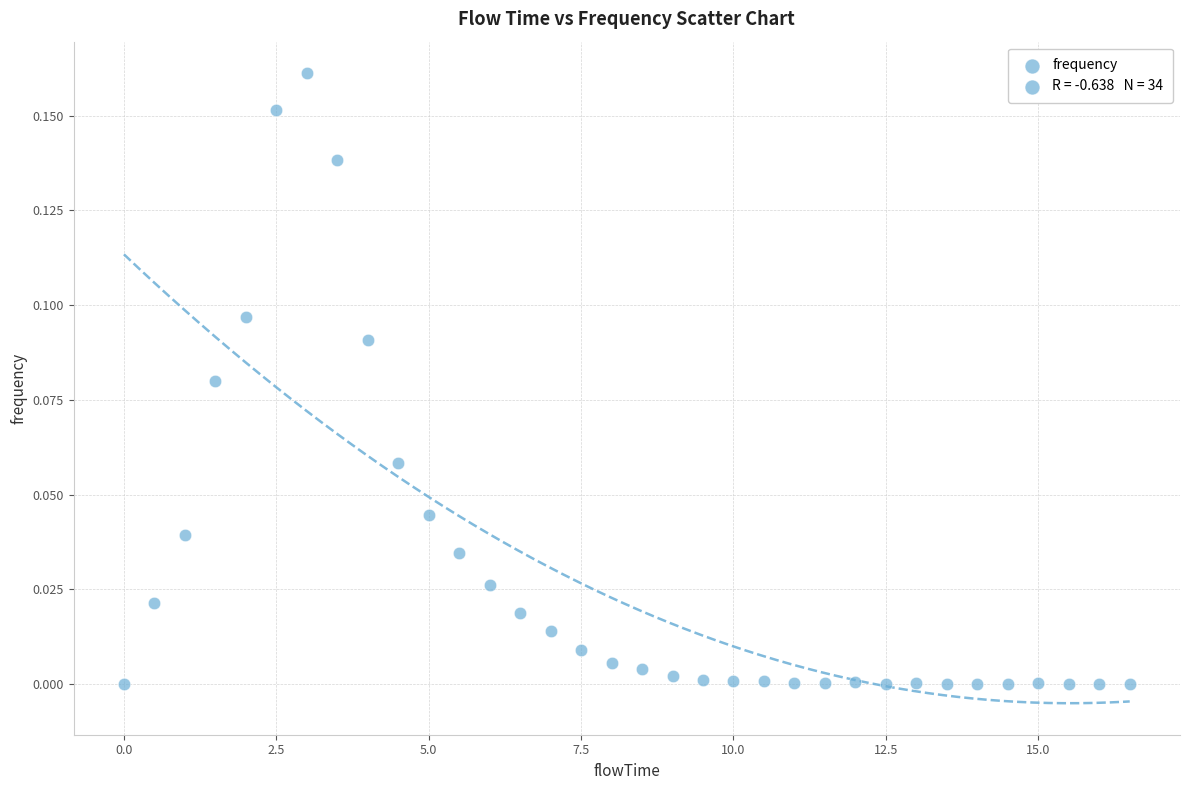

What is the range of X values (max minus min)?

16.5